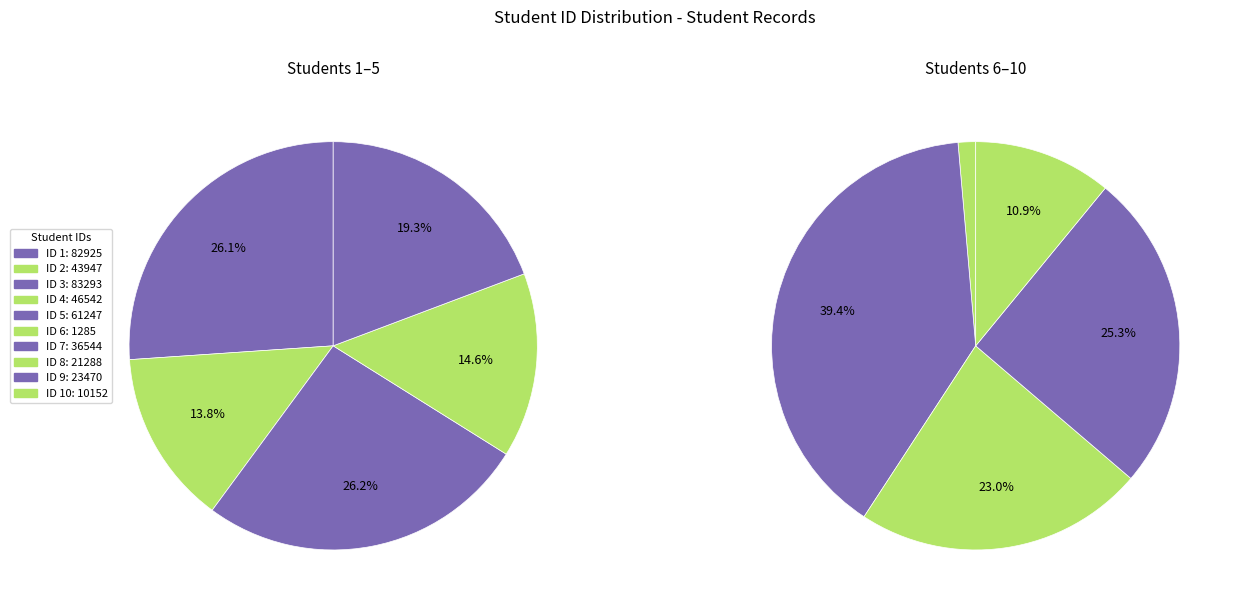

Does 5 account for over 50% of the chart?

No